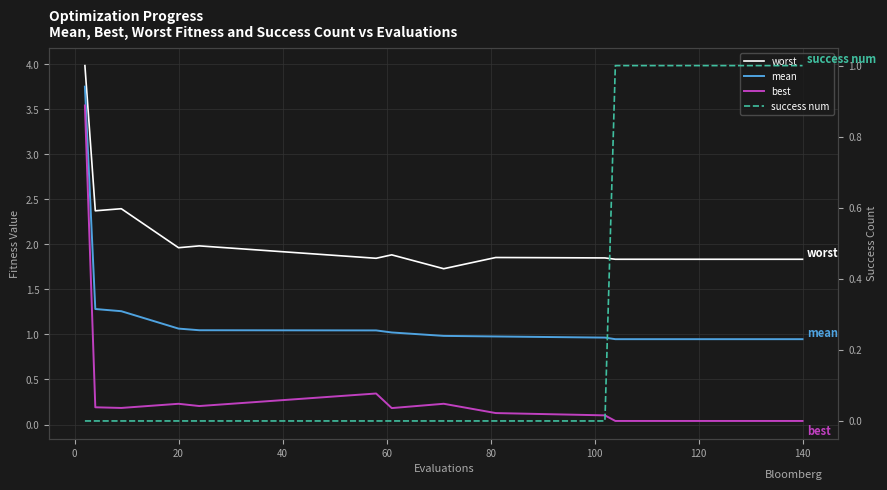

What is the difference between the maximum and second lowest values in the best series?

3.5